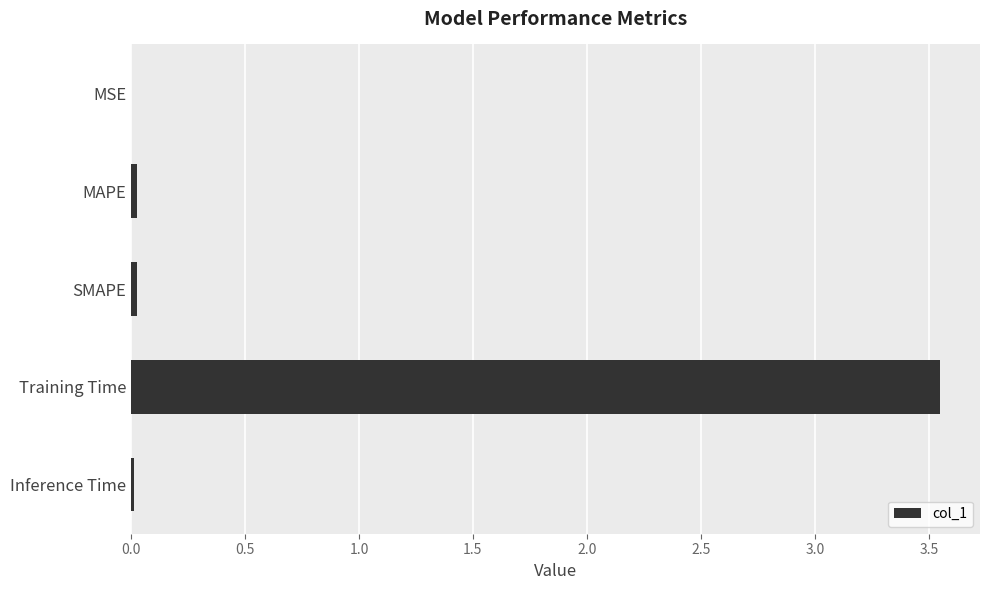

The chart shows a value of 0.0 at MAPE. True or false?

True